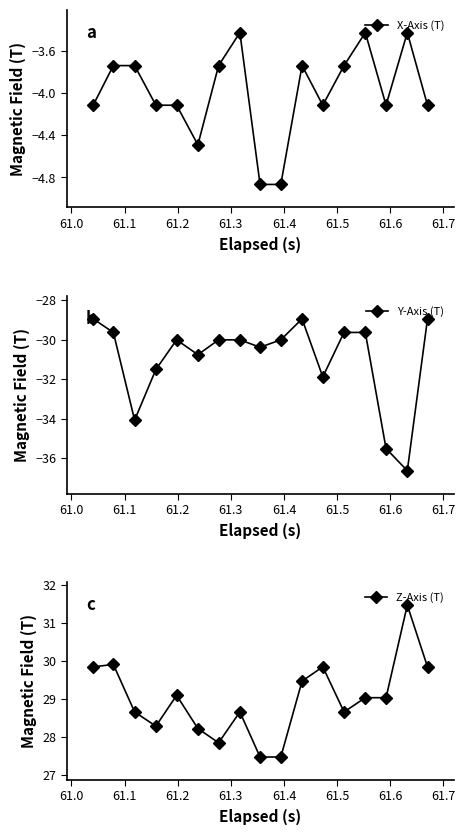

In Y-Axis (T), how many points are lower than both neighbors (excluding endpoints)?

5